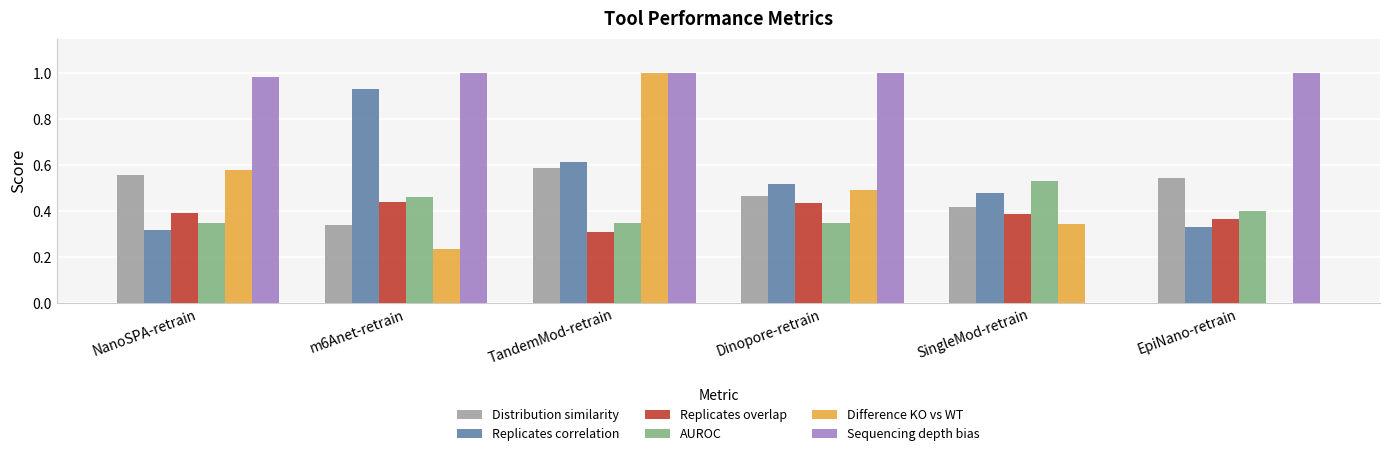

Between TandemMod-retrain and EpiNano-retrain, which series saw the biggest shift?

Difference KO vs WT